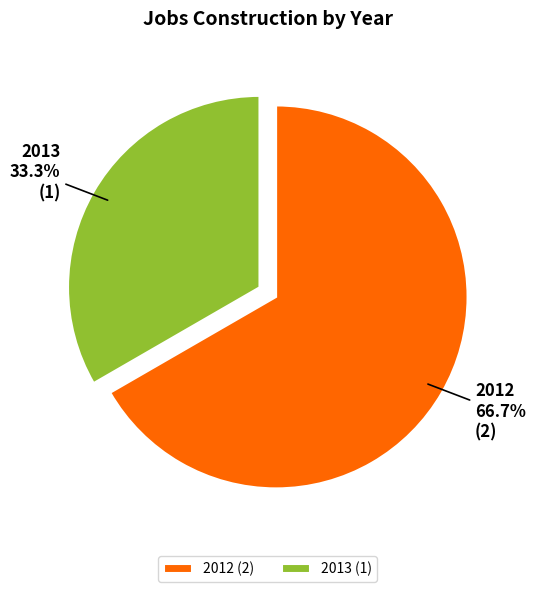

Which has a higher value, 2012 or 2013?

2012